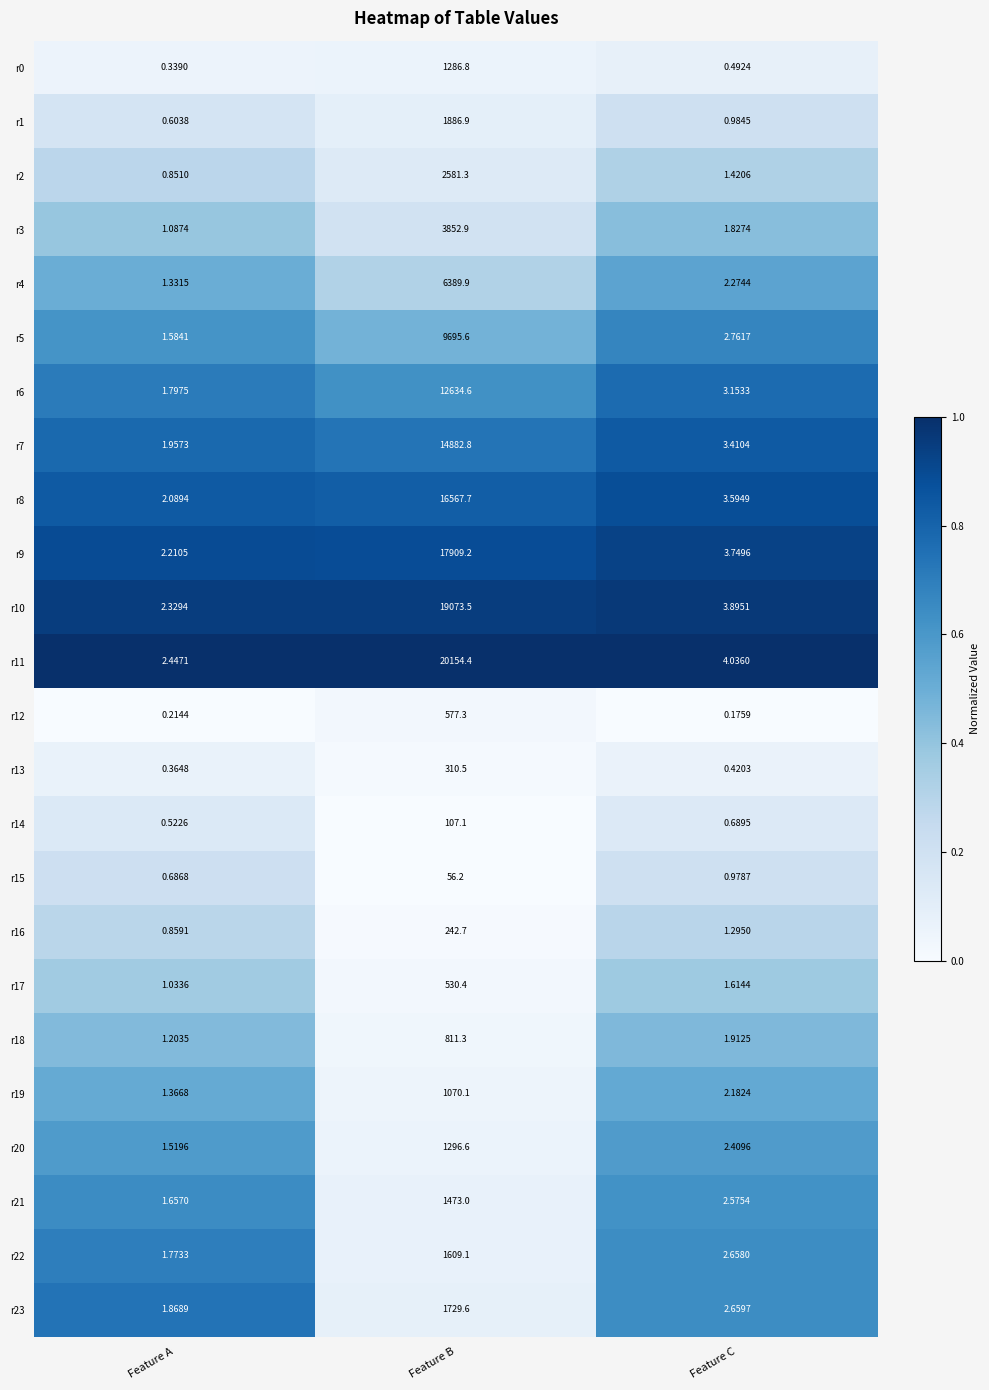

Where is r5 nearest to the value 4848?

Feature C